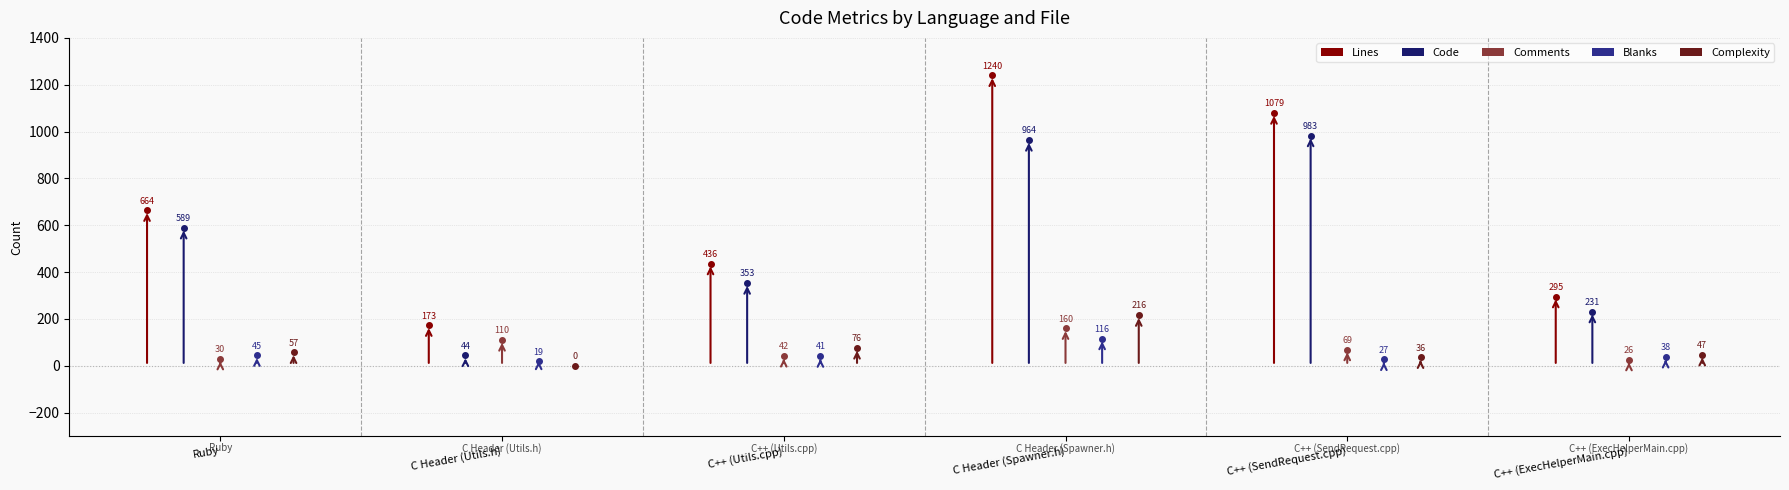

What is the maximum value for Code?

983